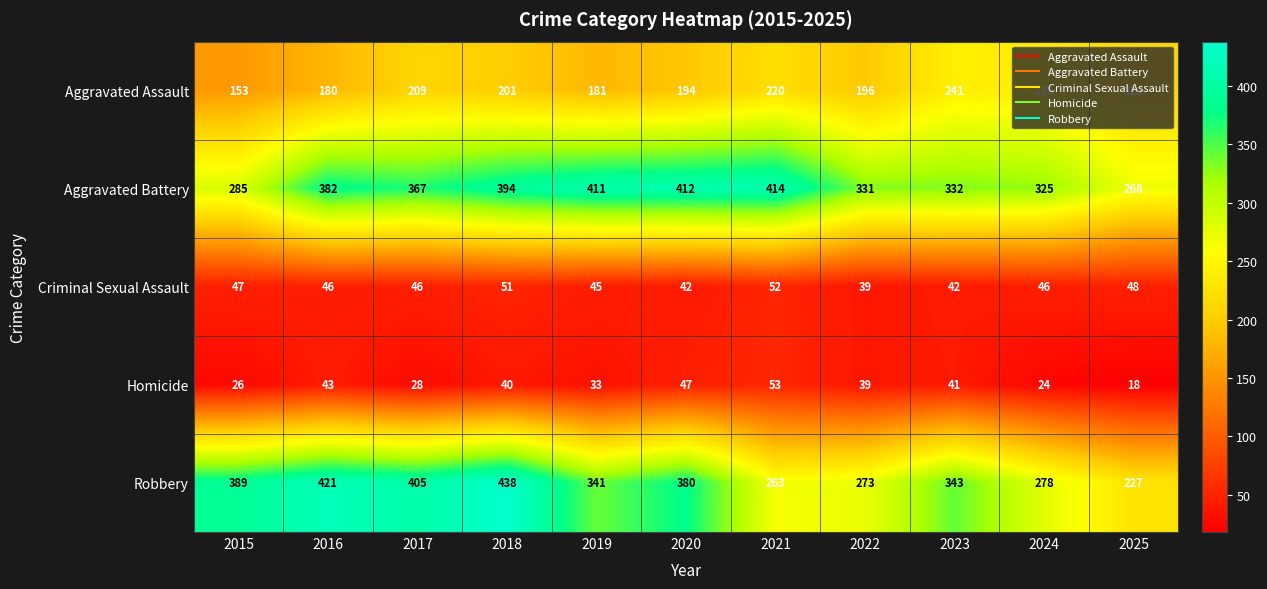

At which category is the sum across all series the highest?

2018